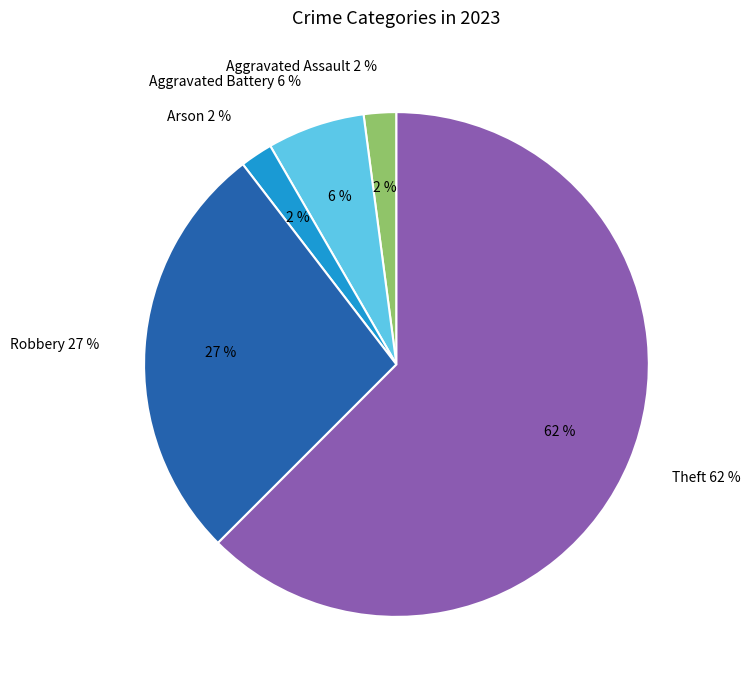

What percentage is the Aggravated Assault slice, to the nearest percent?

2%